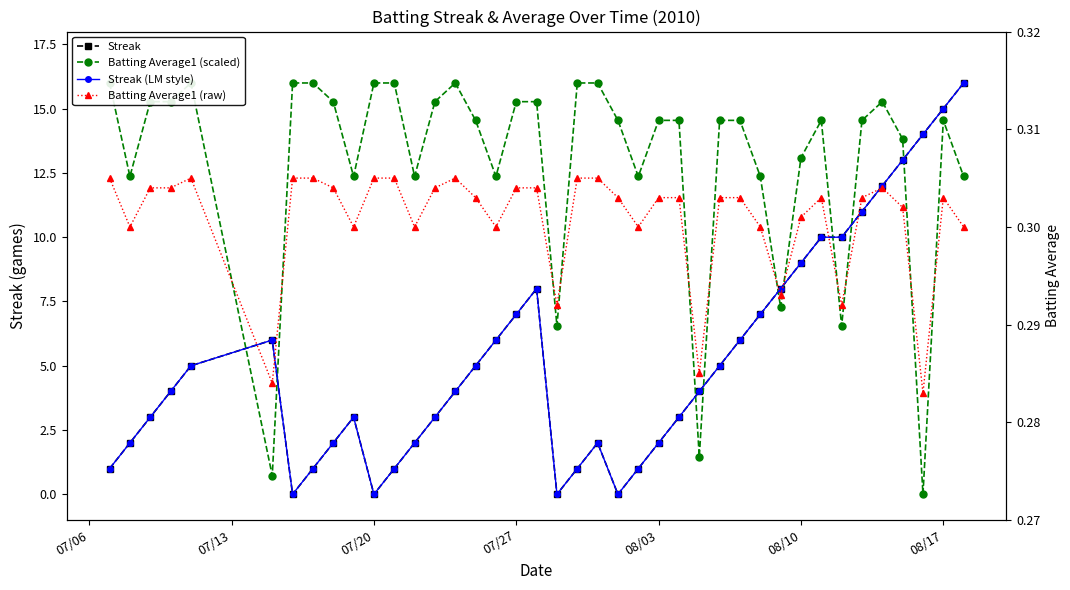

Reading left to right, what are all the values shown in this chart?

Streak: 1.0	2.0	3.0	4.0	5.0	6.0	0.0	1.0	2.0	3.0	0.0	1.0	2.0	3.0	4.0	5.0	6.0	7.0	8.0	0.0	1.0	2.0	0.0	1.0	2.0	3.0	4.0	5.0	6.0	7.0	8.0	9.0	10.0	10.0	11.0	12.0	13.0	14.0	15.0	16.0
Batting Average1 (scaled): 16.0	12.4	15.3	15.3	16.0	0.7	16.0	16.0	15.3	12.4	16.0	16.0	12.4	15.3	16.0	14.5	12.4	15.3	15.3	6.5	16.0	16.0	14.5	12.4	14.5	14.5	1.5	14.5	14.5	12.4	7.3	13.1	14.5	6.5	14.5	15.3	13.8	0.0	14.5	12.4
Streak (LM style): 1.0	2.0	3.0	4.0	5.0	6.0	0.0	1.0	2.0	3.0	0.0	1.0	2.0	3.0	4.0	5.0	6.0	7.0	8.0	0.0	1.0	2.0	0.0	1.0	2.0	3.0	4.0	5.0	6.0	7.0	8.0	9.0	10.0	10.0	11.0	12.0	13.0	14.0	15.0	16.0
Batting Average1 (raw): 0.3	0.3	0.3	0.3	0.3	0.3	0.3	0.3	0.3	0.3	0.3	0.3	0.3	0.3	0.3	0.3	0.3	0.3	0.3	0.3	0.3	0.3	0.3	0.3	0.3	0.3	0.3	0.3	0.3	0.3	0.3	0.3	0.3	0.3	0.3	0.3	0.3	0.3	0.3	0.3